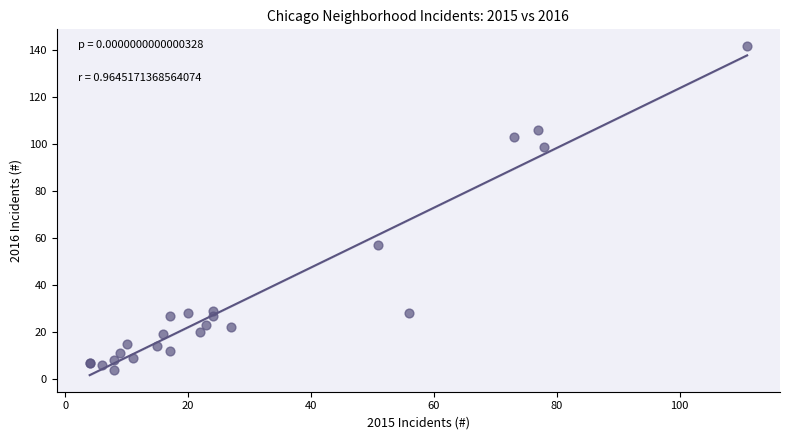

What Y value in the scatter plot is closest to 73?

57